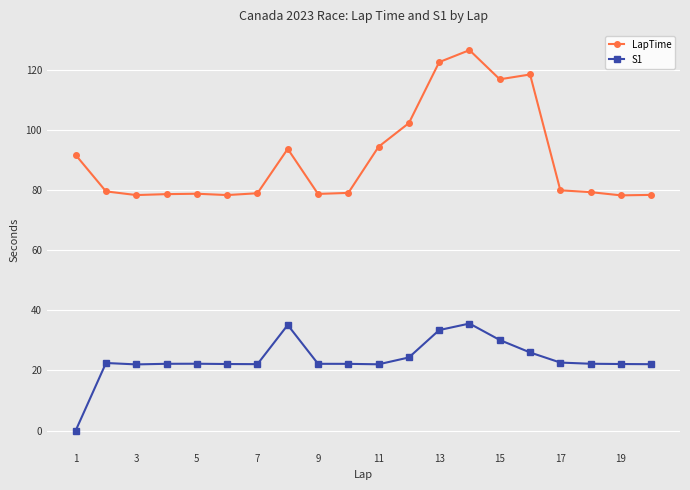

Count the number of categories in the chart.

20